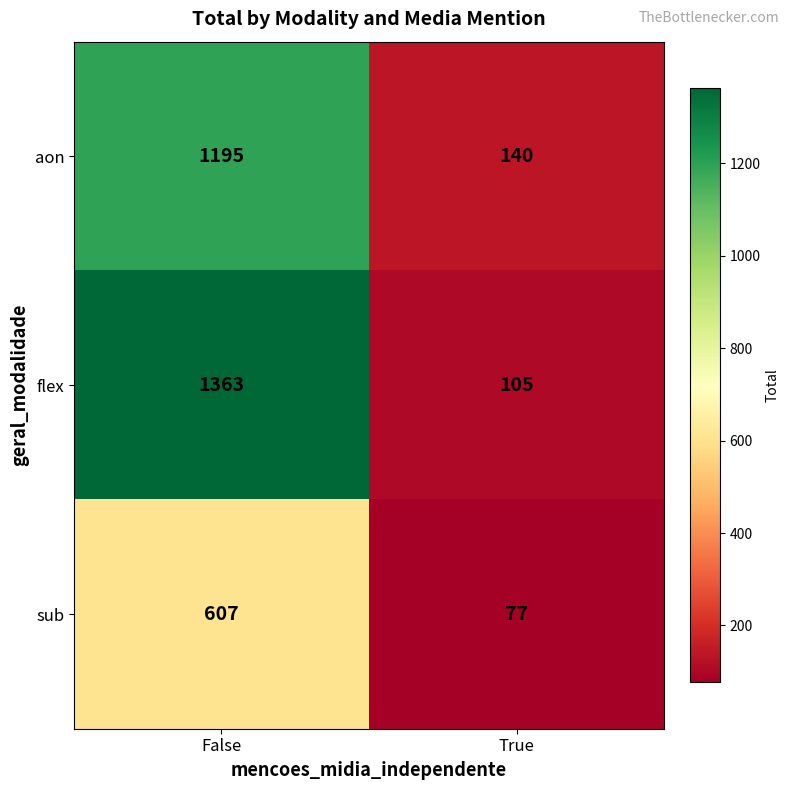

What is the total value across all series at False?

3165